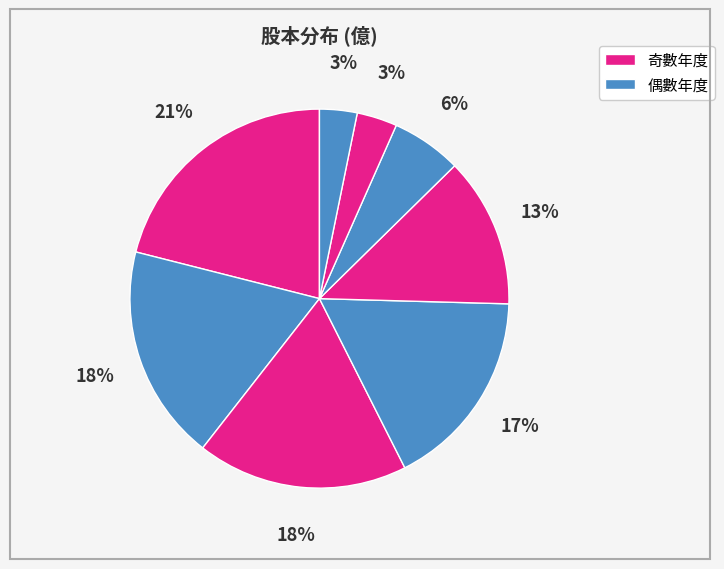

How many segments does this pie chart have?

8